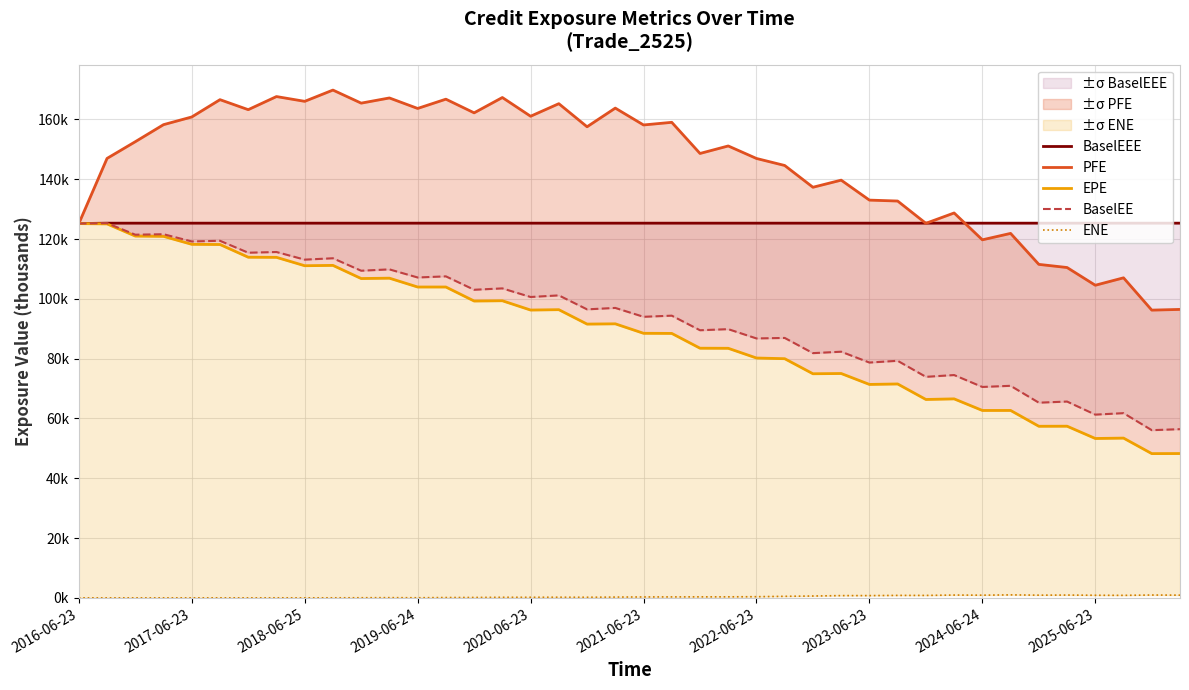

Where does the BaselEE series first go above 96?

2016-06-23